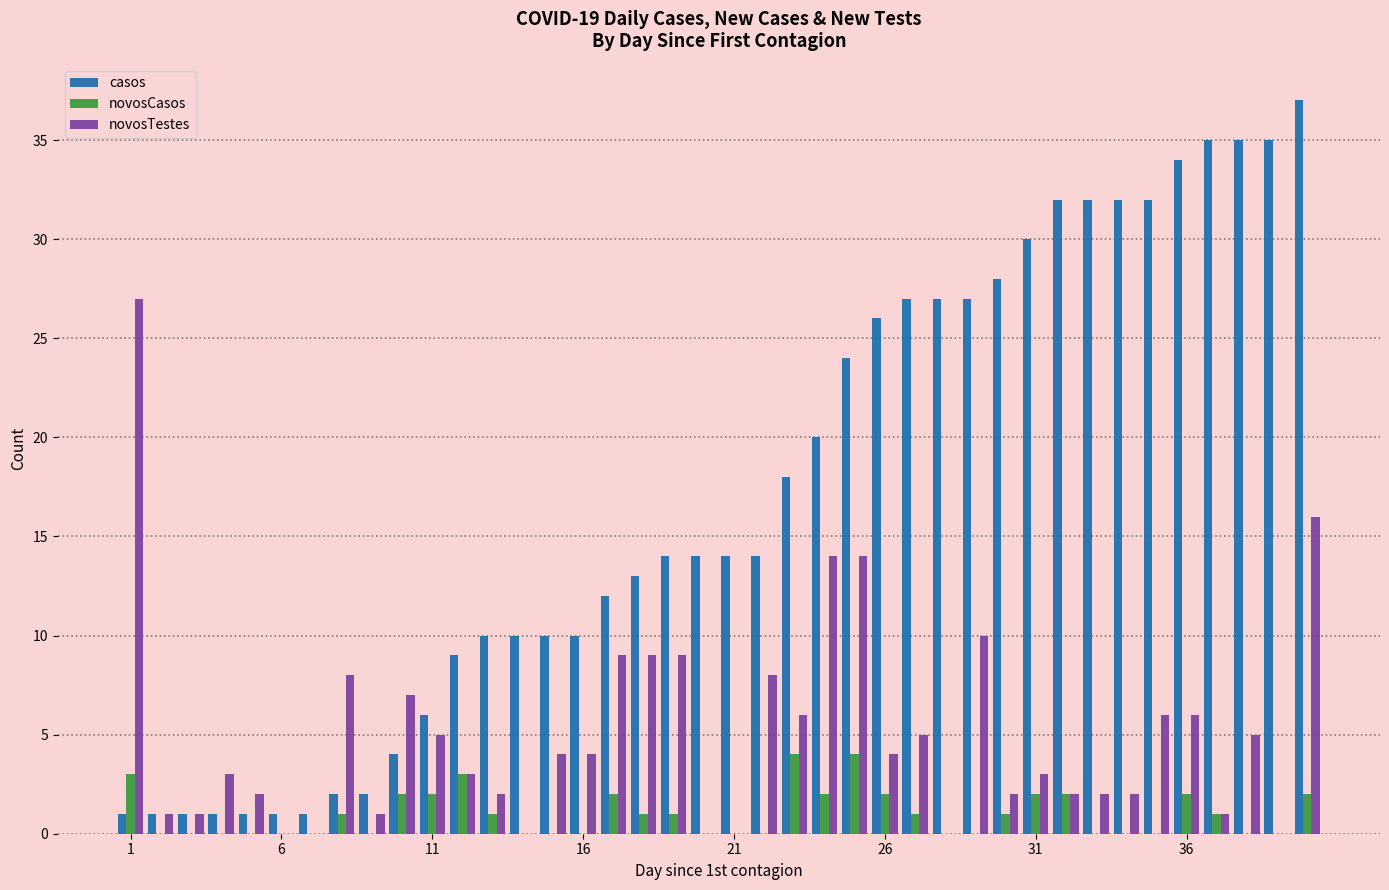

What is the greatest value displayed?

37